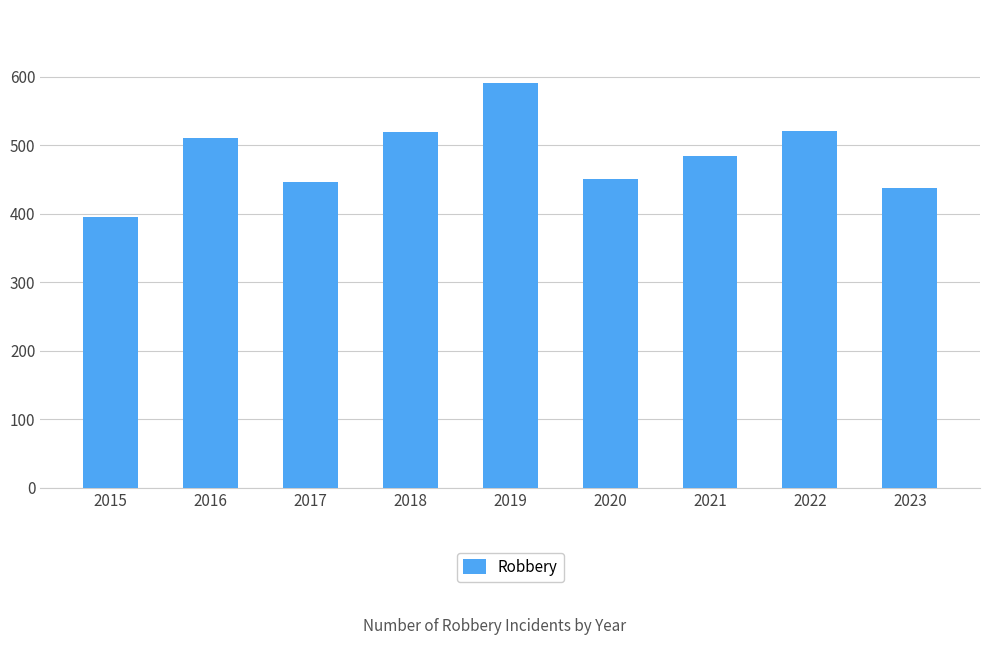

Are the bars grouped side by side (vs. stacked)?

No